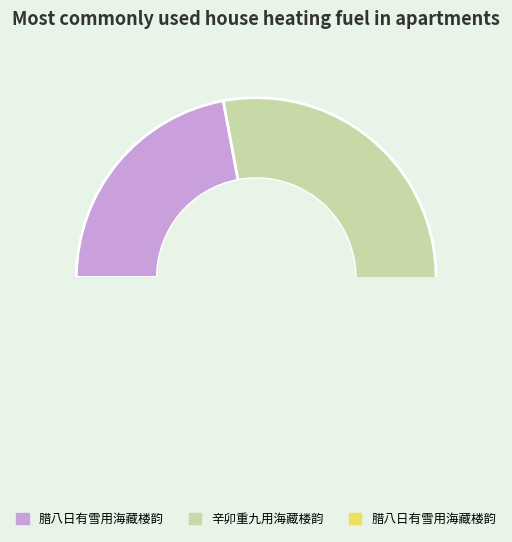

What is the ratio of the value at 腊八日有雪用海藏楼韵 to the value at 辛卯重九用海藏楼韵?

0.6